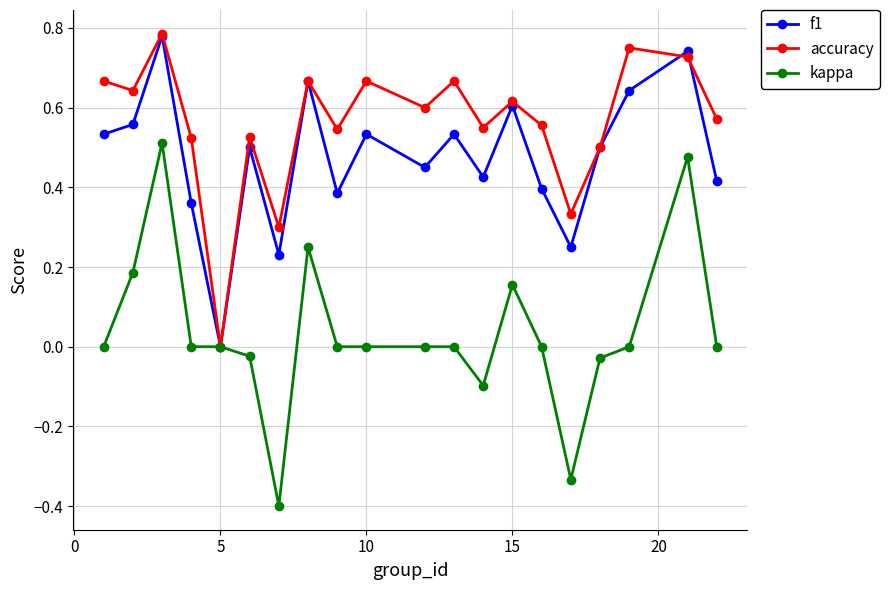

What are all the series names shown in the legend?

f1, accuracy, kappa